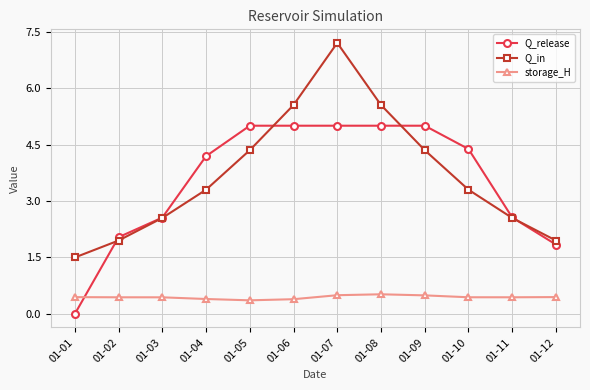

What are all the series names shown in the legend?

Q_release, Q_in, storage_H